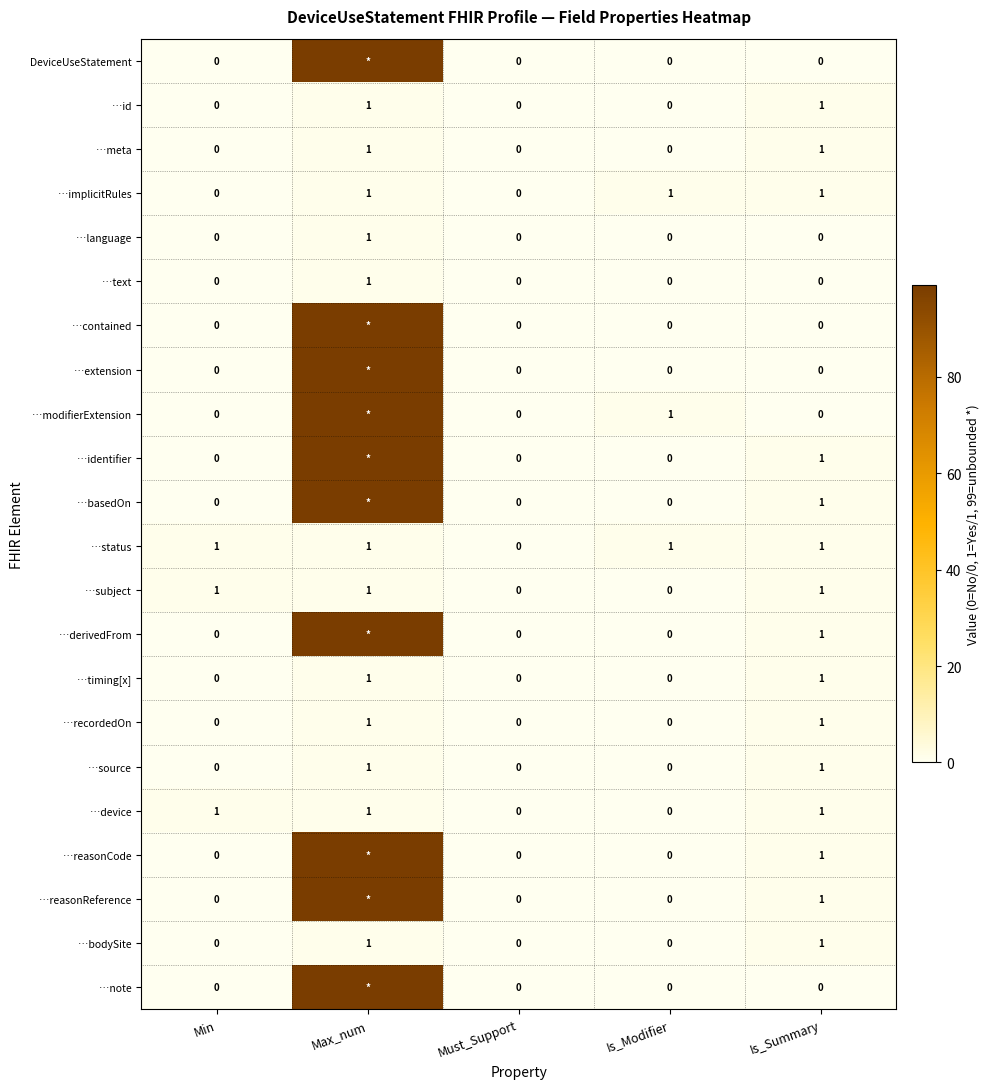

What is the sum of all …status values?

4